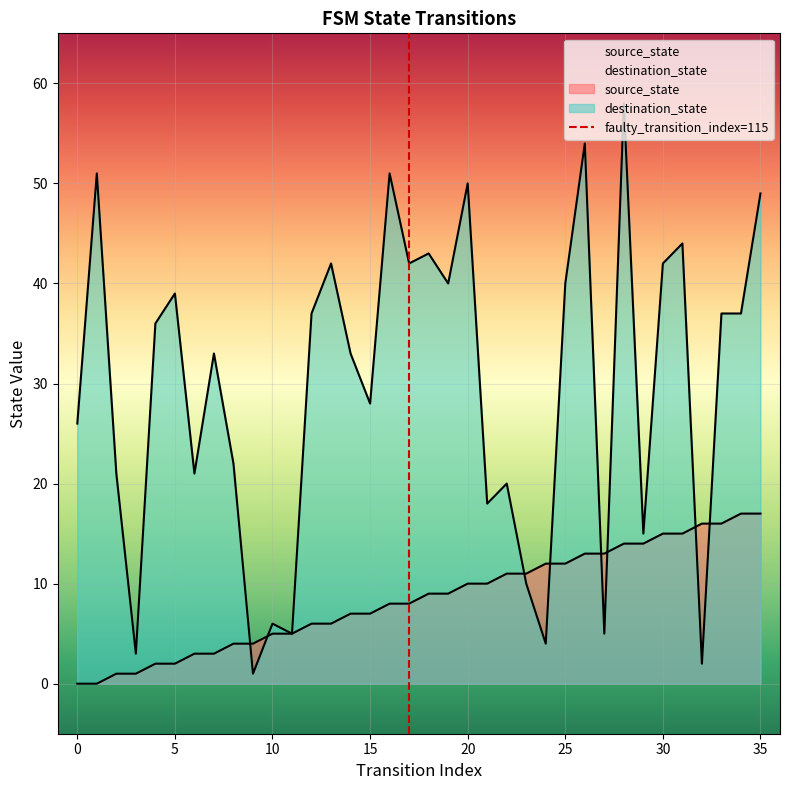

How many lines are shown in the chart?

2